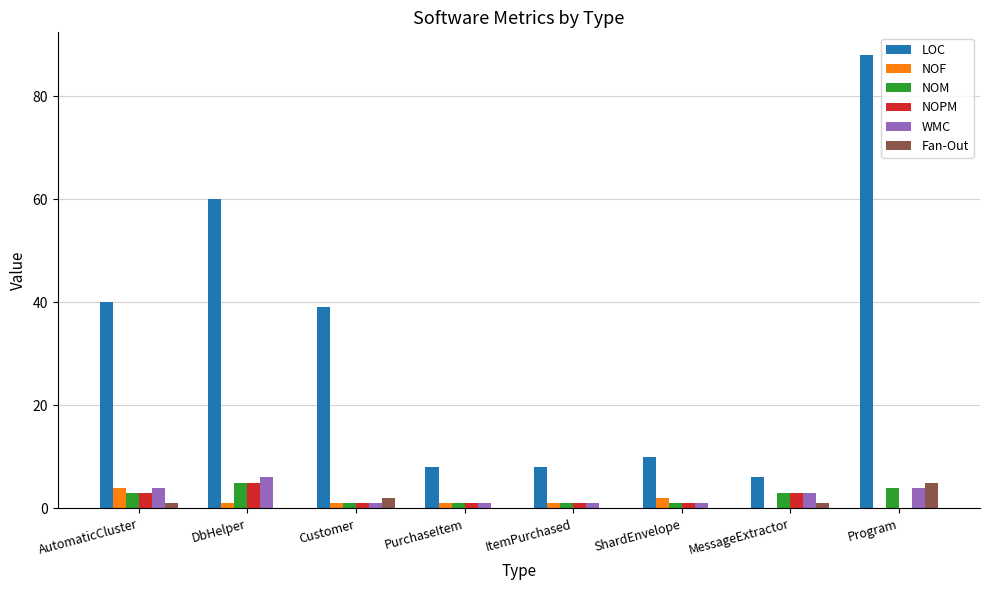

What are all the series names shown in the legend?

LOC, NOF, NOM, NOPM, WMC, Fan-Out